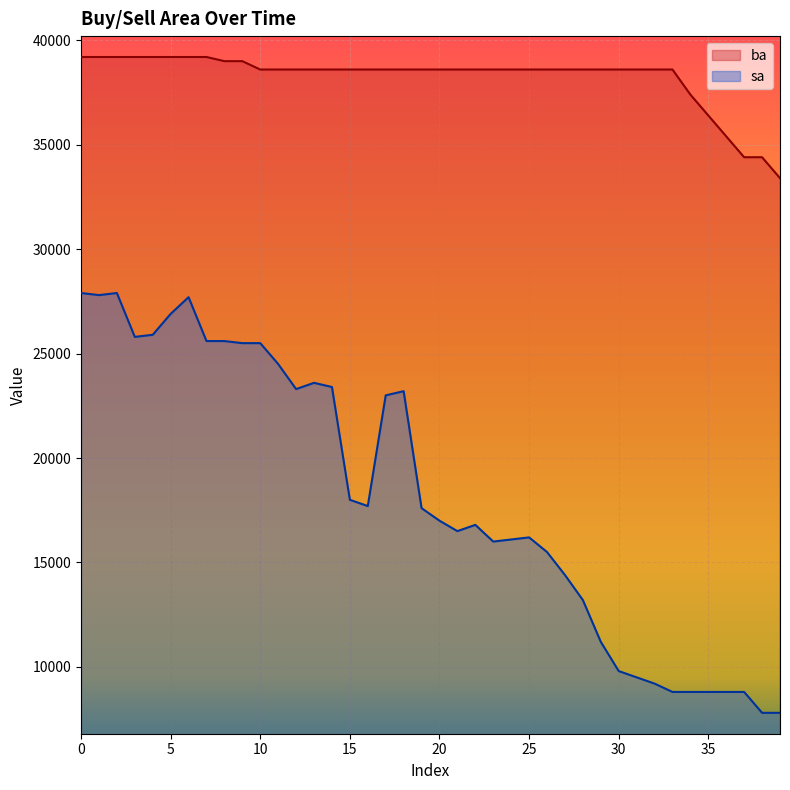

True or false: ba and sa intersect in this chart.

False